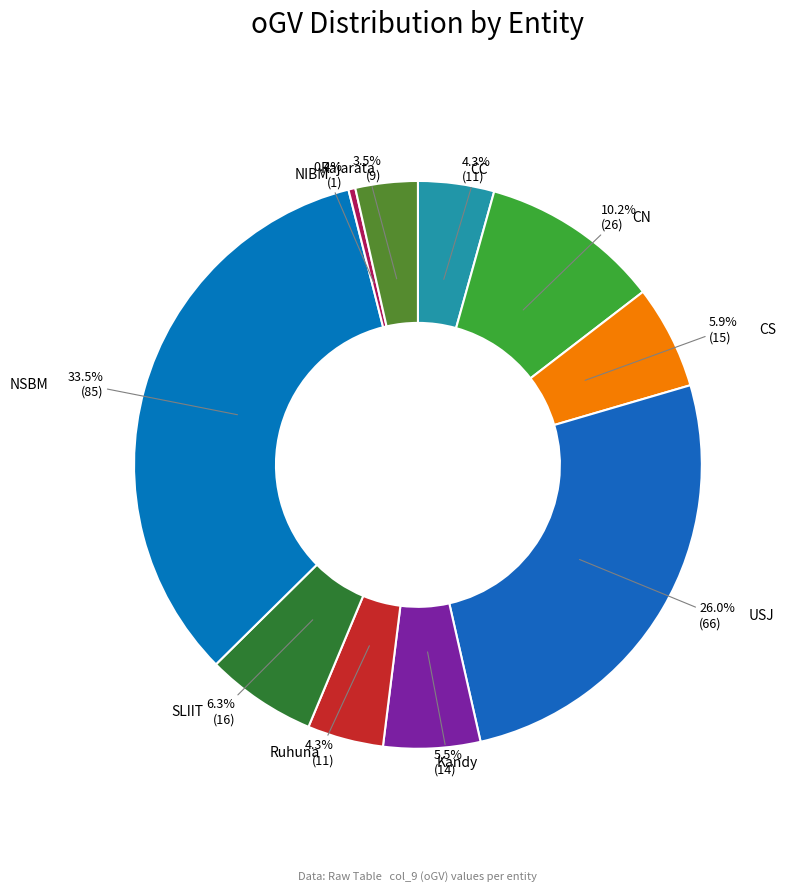

True or false: CS accounts for 12% of the total.

False